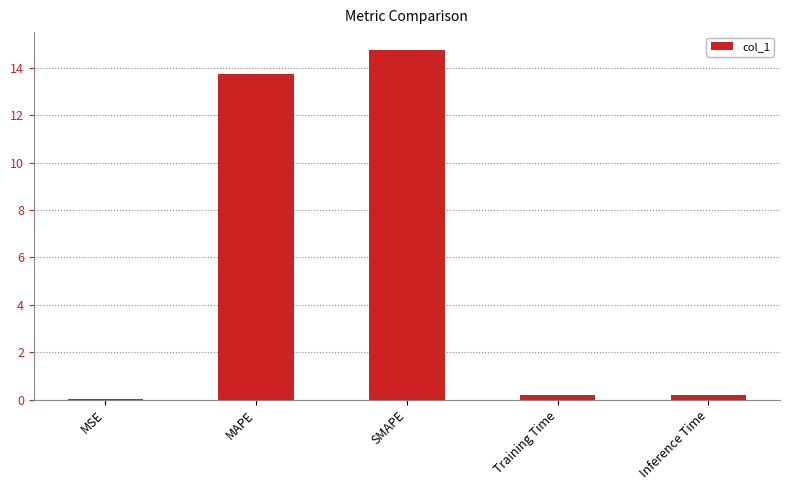

What is the approximate value at MAPE?

13.8